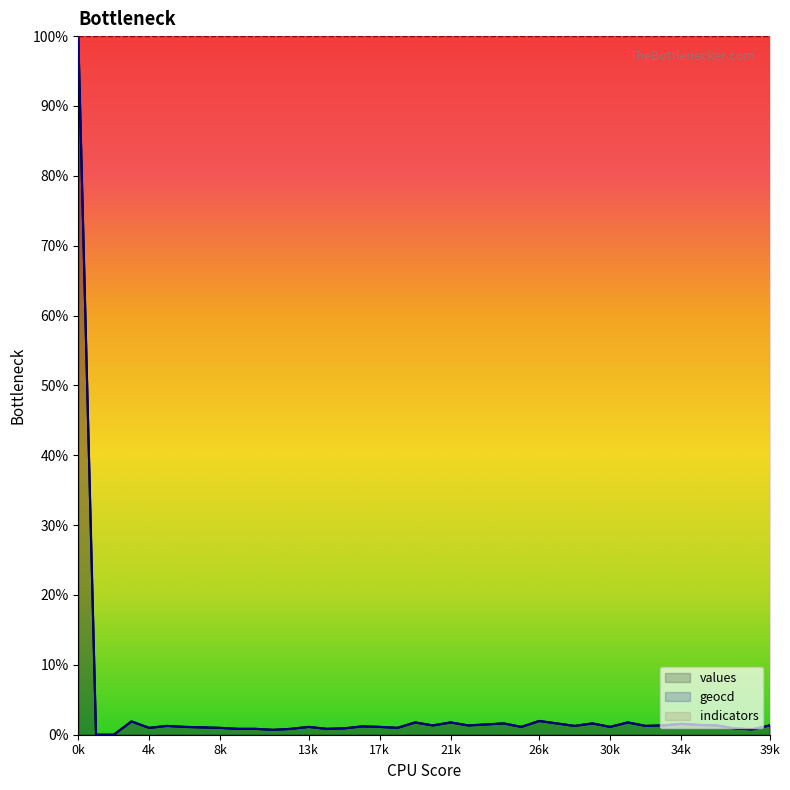

Count the number of data series in this chart.

3